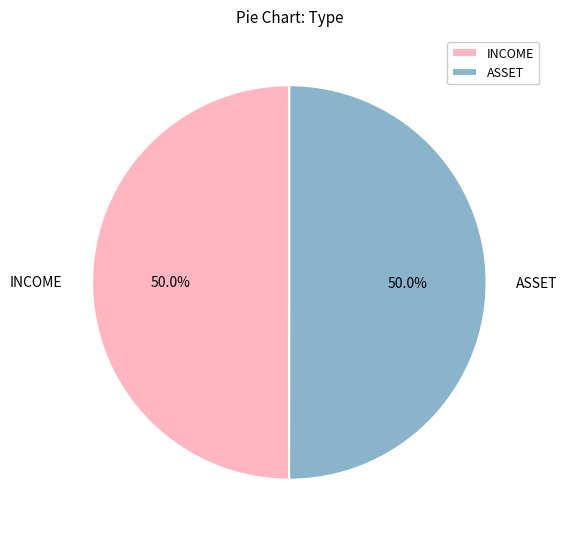

Combined, do INCOME and ASSET account for over 50%?

Yes